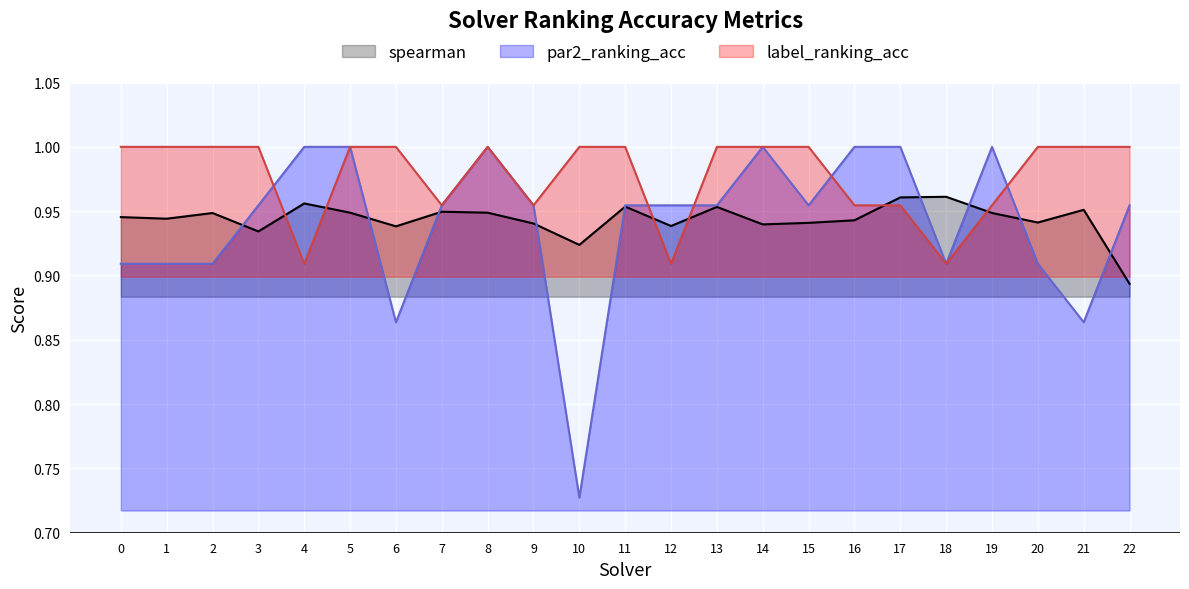

Which series has the largest range (max minus min)?

par2_ranking_acc